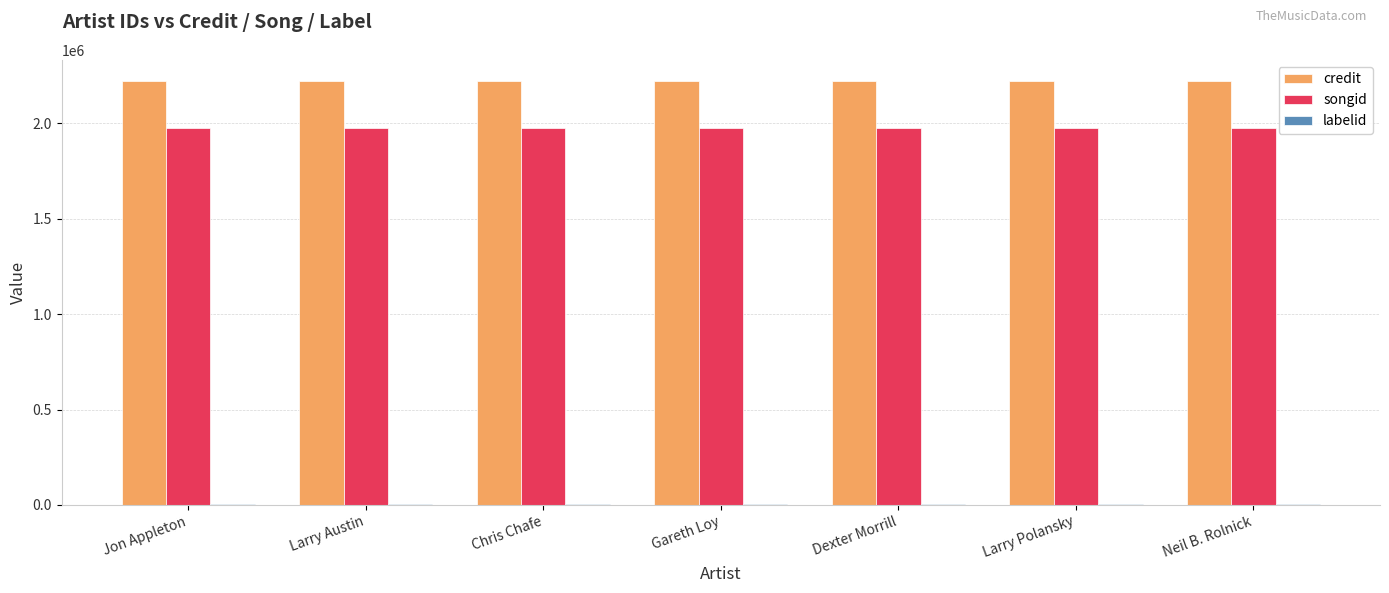

What is the greatest value displayed?

2220965